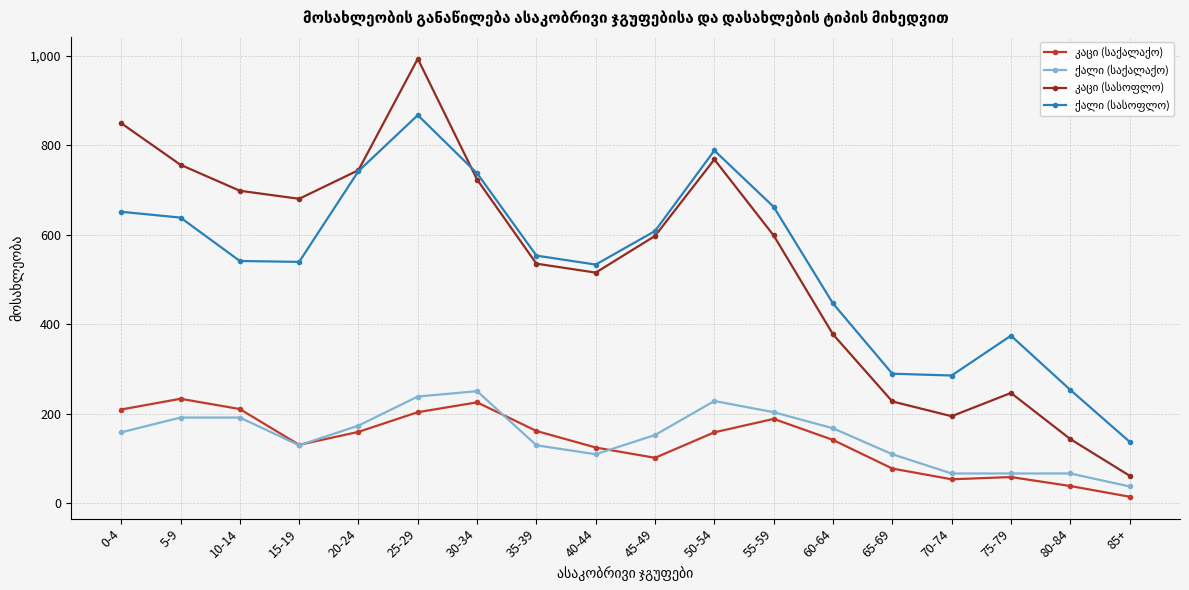

What is the label of the 16th point from the right?

10-14